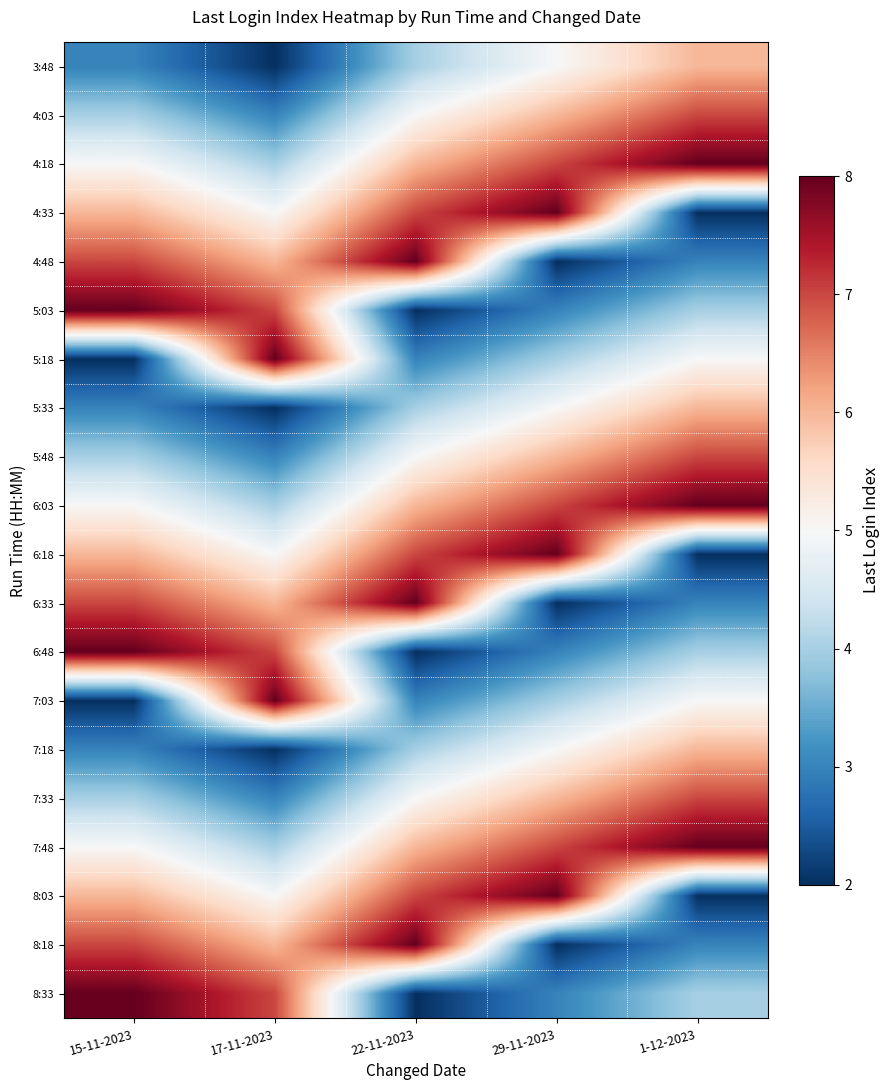

How many series are shown in this chart?

20